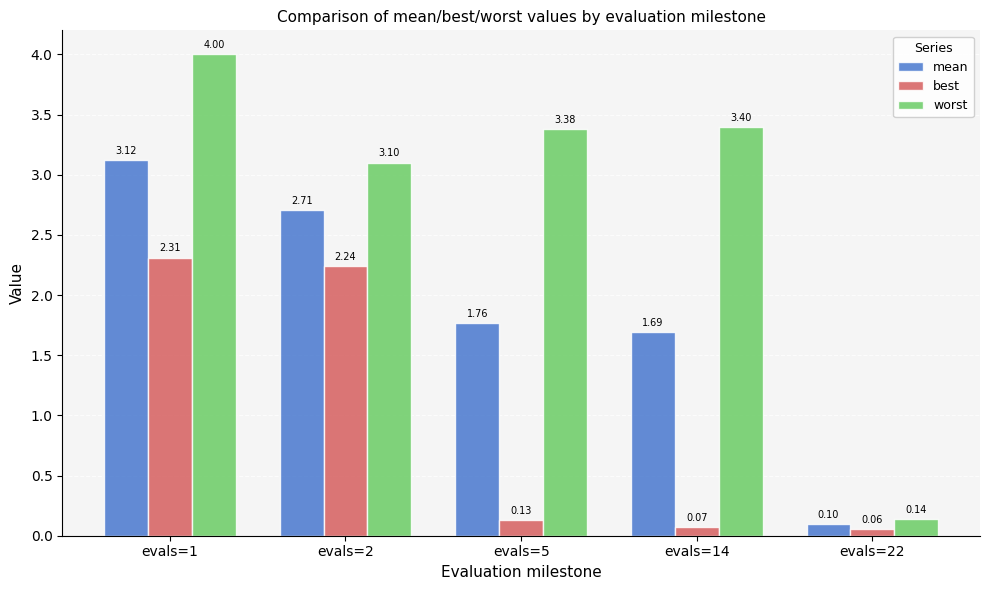

The value of worst at evals=14 is 1.1. True or false?

False